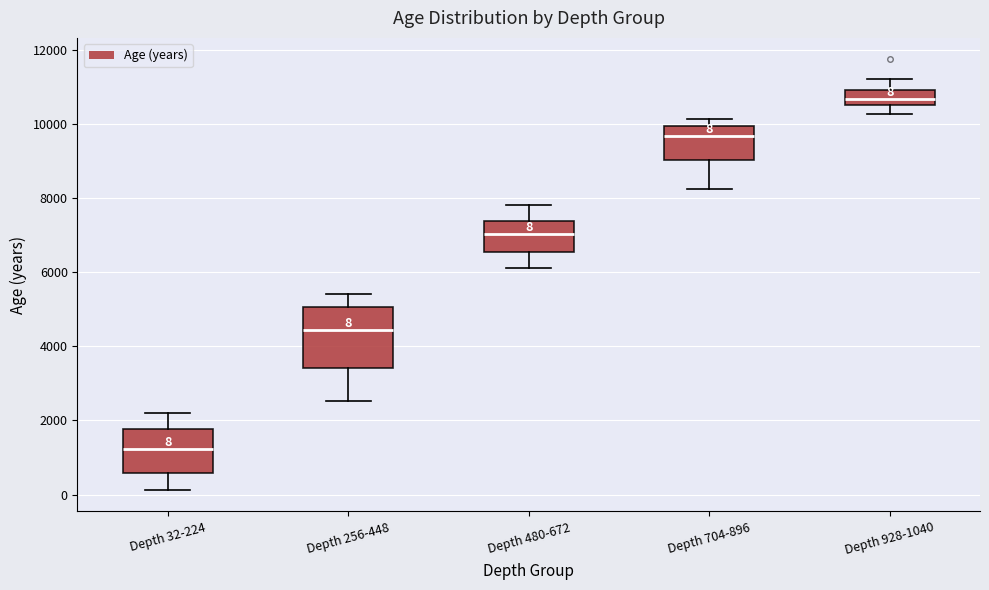

Which box has the highest median line?

Depth 928-1040